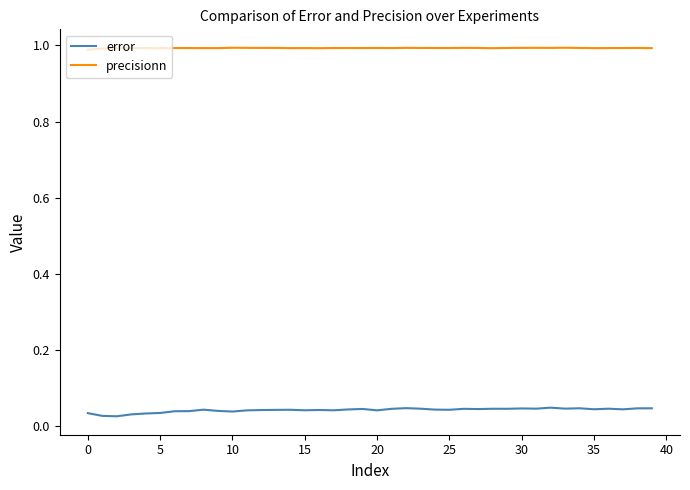

Which series has the largest total across all categories?

precisionn